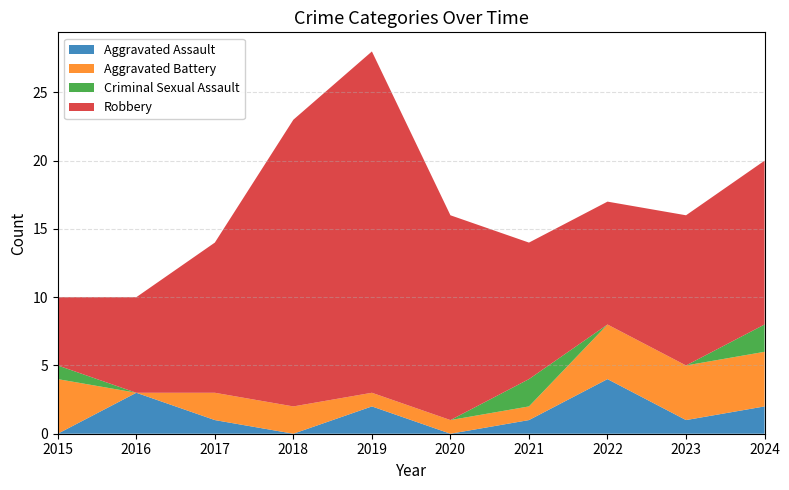

Reading left to right, extract all data points from this chart.

Aggravated Assault: 0	3	1	0	2	0	1	4	1	2
Aggravated Battery: 4	0	2	2	1	1	1	4	4	4
Criminal Sexual Assault: 1	0	0	0	0	0	2	0	0	2
Robbery: 5	7	11	21	25	15	10	9	11	12